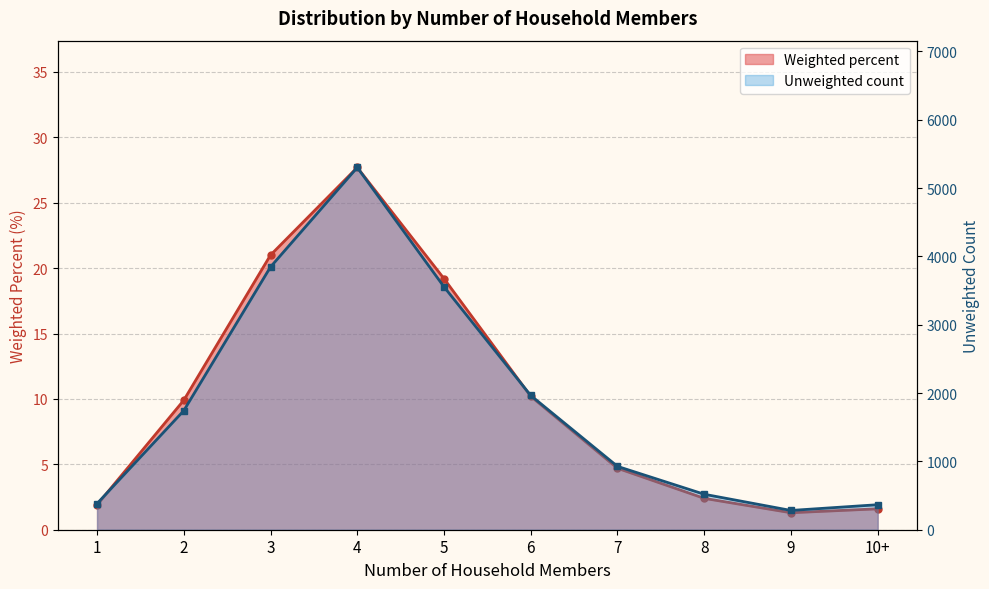

Reading right to left, extract all data points from this chart.

Weighted percent: 1.6	1.3	2.4	4.7	10.2	19.2	27.7	21.0	9.9	1.9
Unweighted: 366.0	282.0	519.0	927.0	1965.0	3555.0	5302.0	3846.0	1743.0	382.0